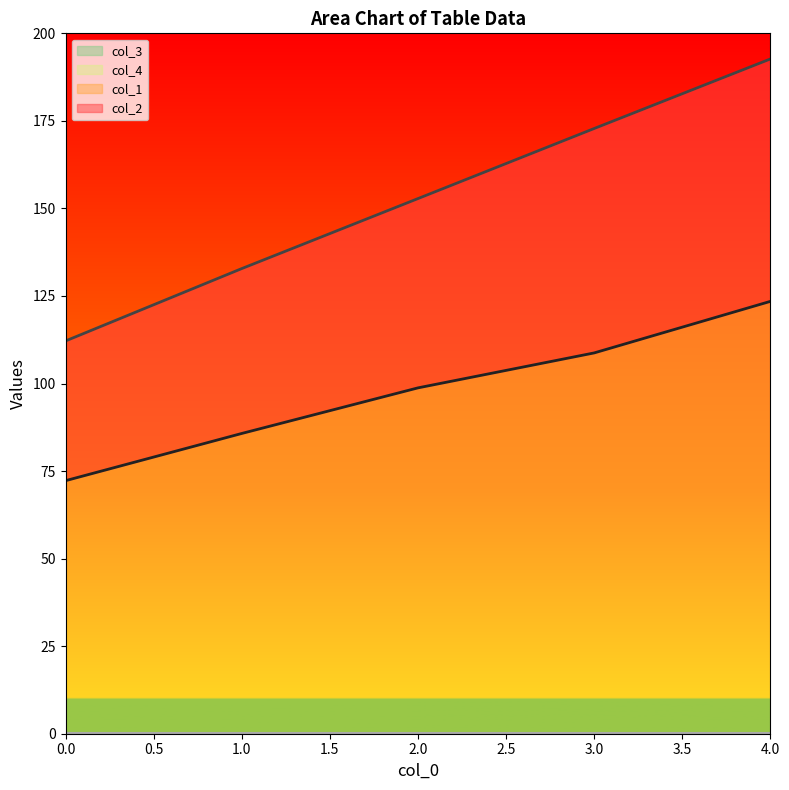

At which category is the sum across all series the highest?

4.0